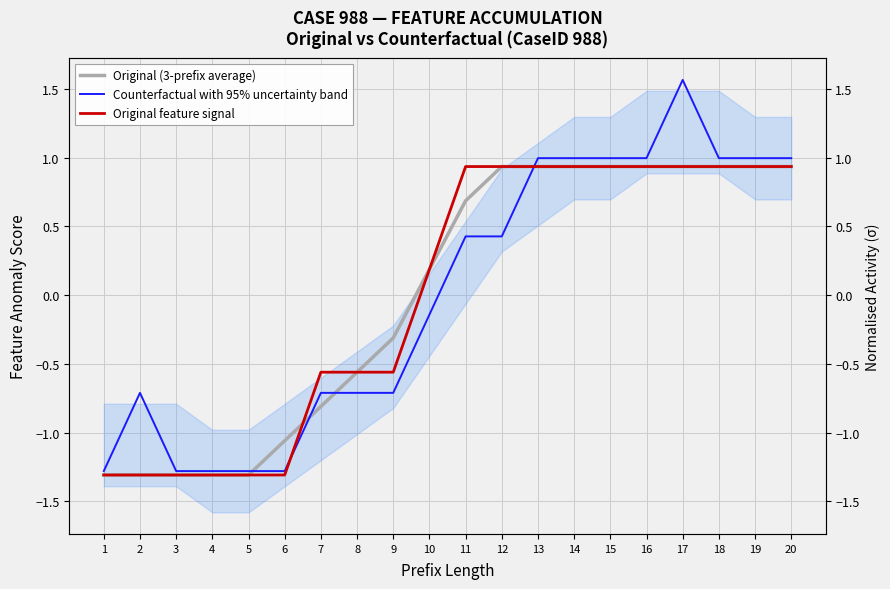

True or false: Counterfactual with 95% uncertainty band has more than 0 interior local peaks.

True